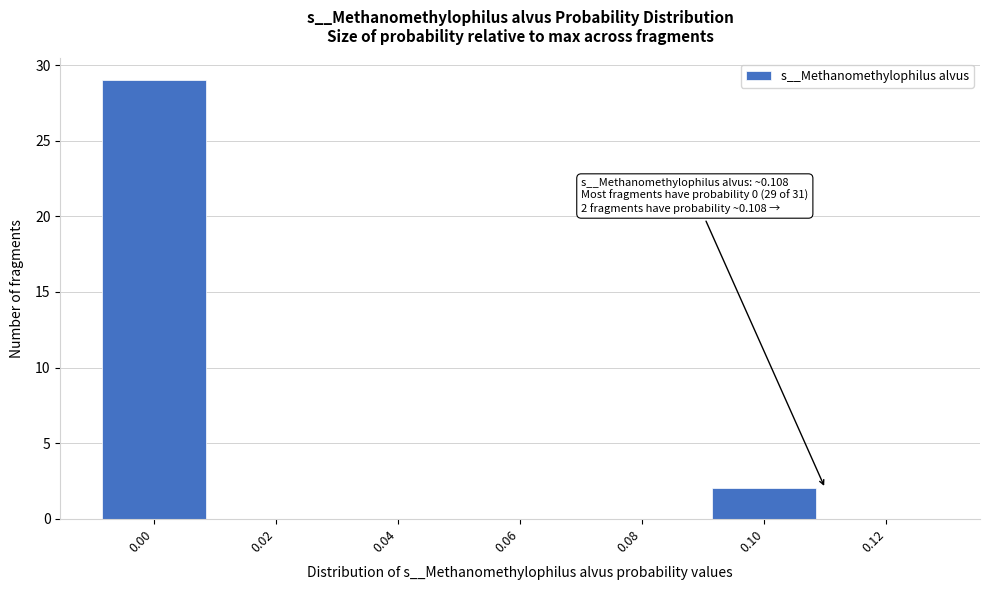

Reading left to right, extract all data points from this chart.

0.00=29	0.02=0	0.04=0	0.06=0	0.08=0	0.10=2	0.12=0